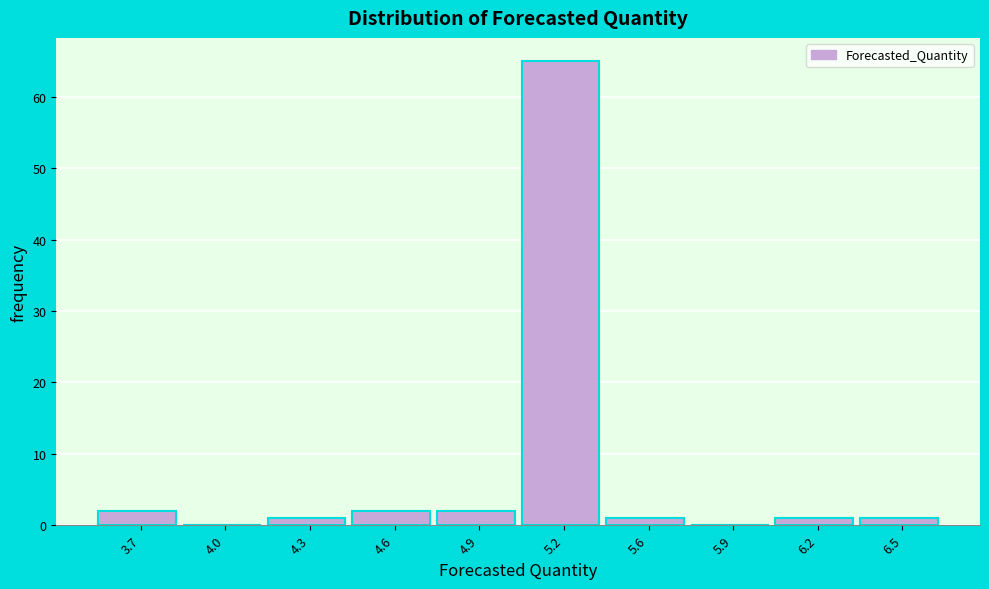

Reading left to right, list all the values displayed in this chart.

3.7=2	4.0=0	4.3=1	4.6=2	4.9=2	5.2=65	5.6=1	5.9=0	6.2=1	6.5=1